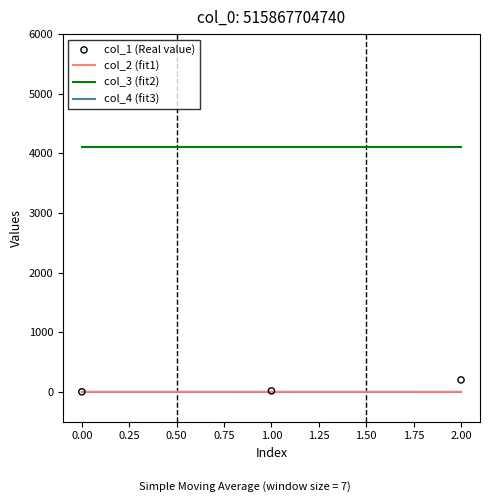

True or false: col_3 (fit2) has a value of 4112.0 at 0.00.

True